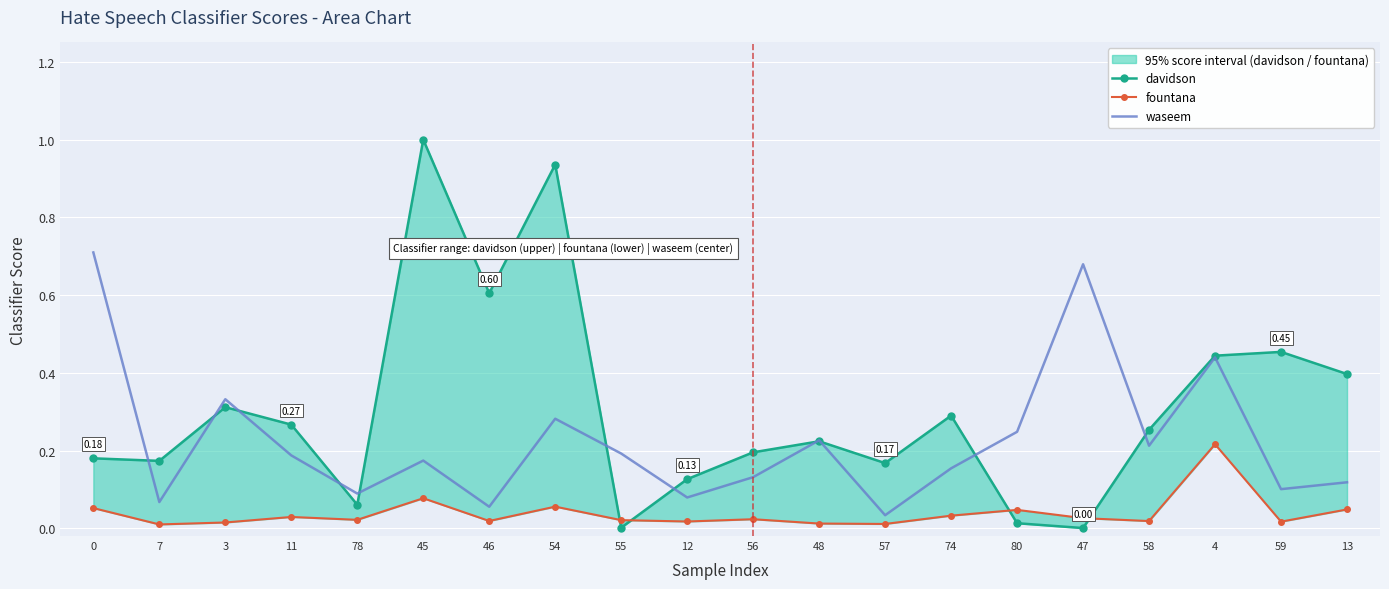

What is the total value across all series at 55?

0.2